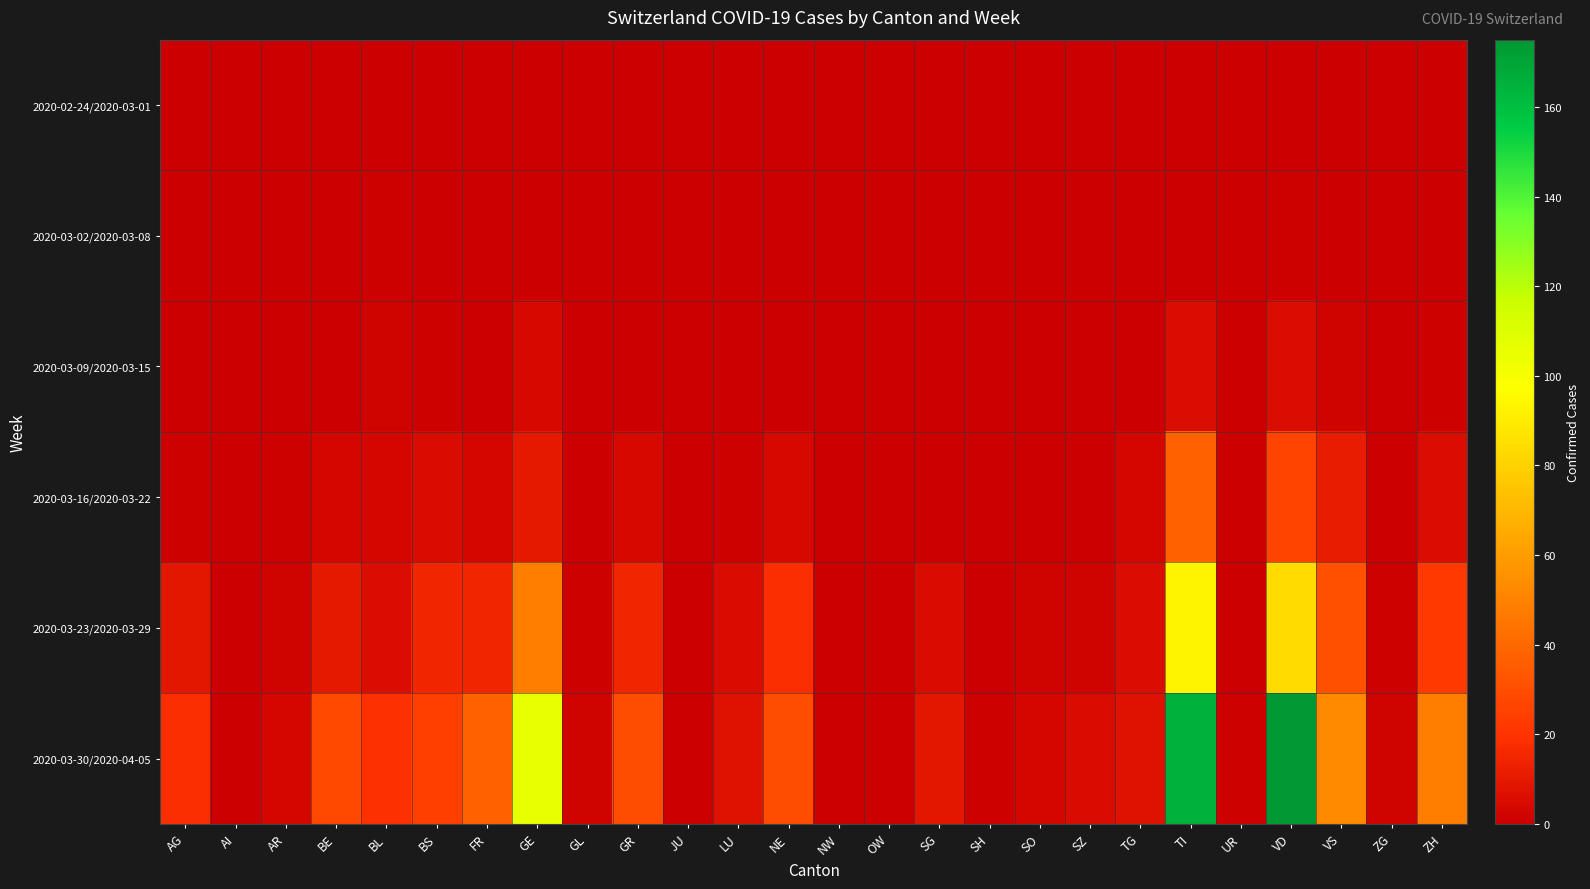

Which series has the largest range (max minus min)?

2020-03-30/2020-04-05